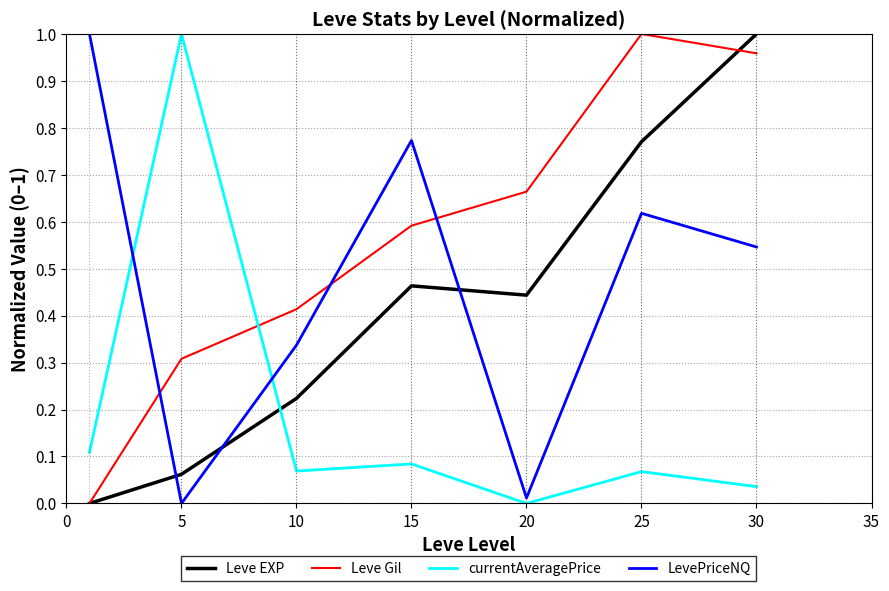

How many intersections are there between Leve EXP and currentAveragePrice?

1